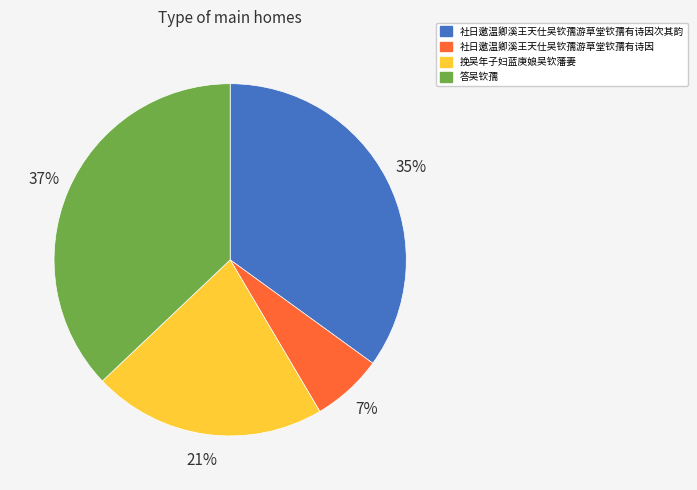

Combined, do 挽吴年子妇蓝庚娘吴钦藩妻 and 答吴钦孺 account for over 50%?

Yes